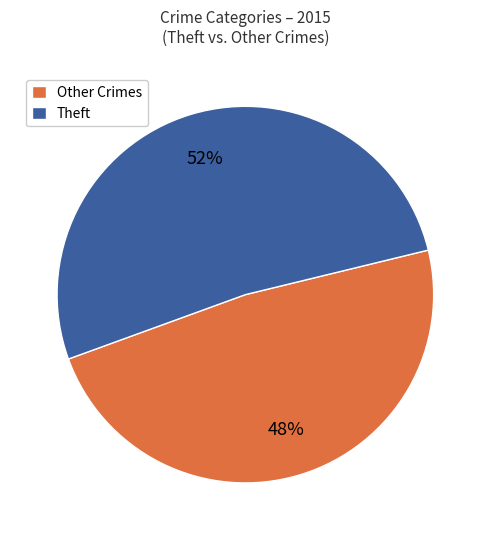

Between Theft and Other Crimes, which is larger?

Theft